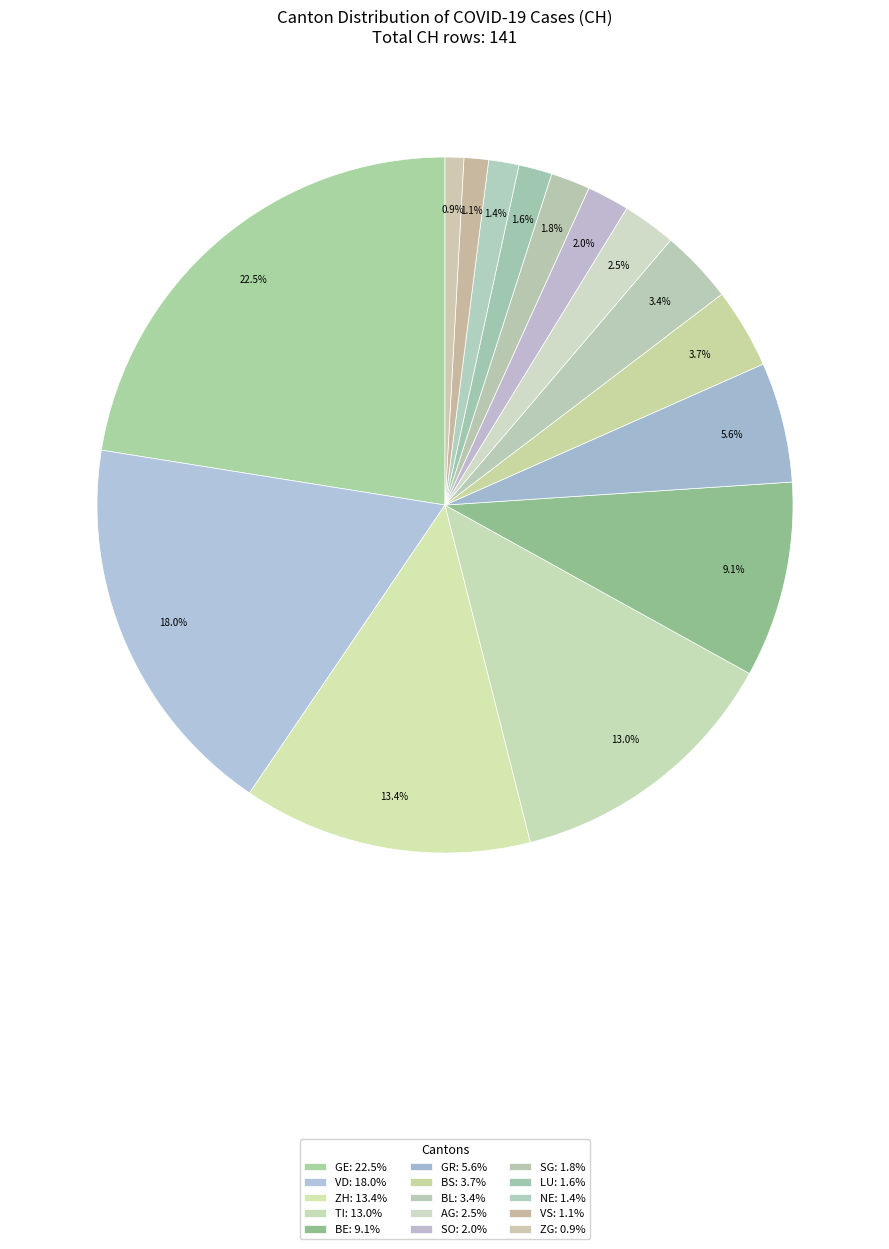

How many segments does this pie chart have?

15